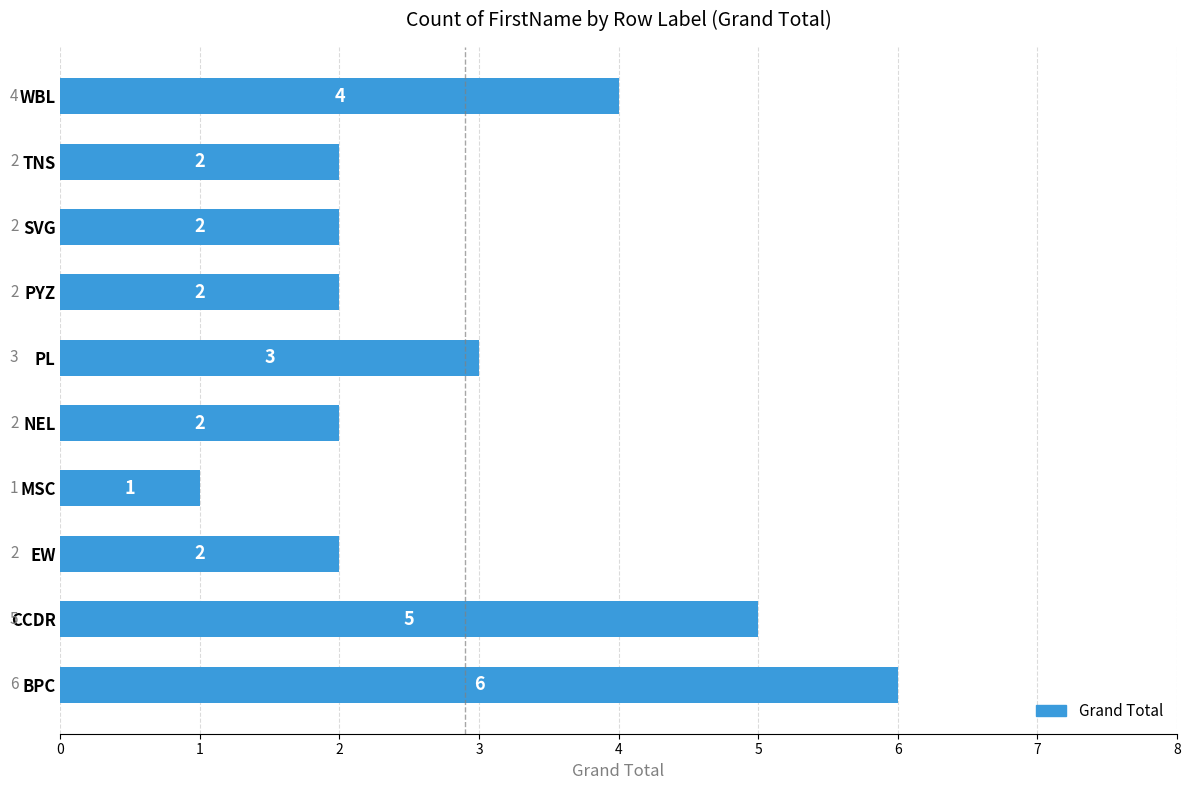

What is the difference between the second highest and minimum values?

4